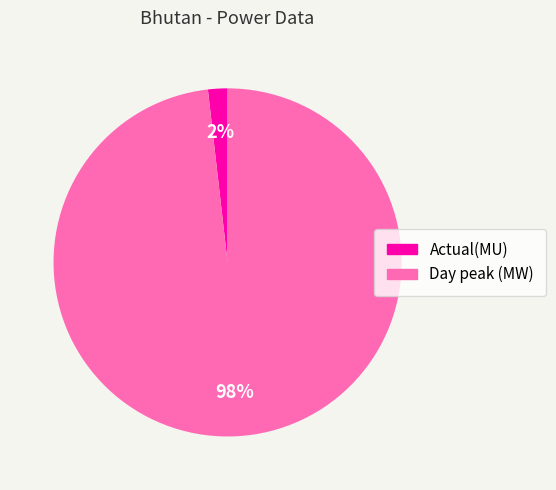

True or false: Actual(MU) accounts for 2% of the total.

True